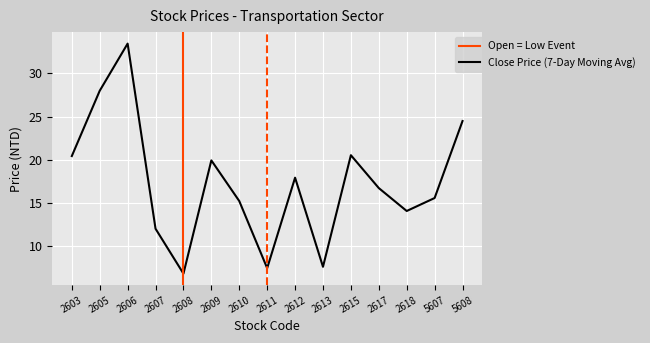

Does the chart display data point markers on the line(s)?

No